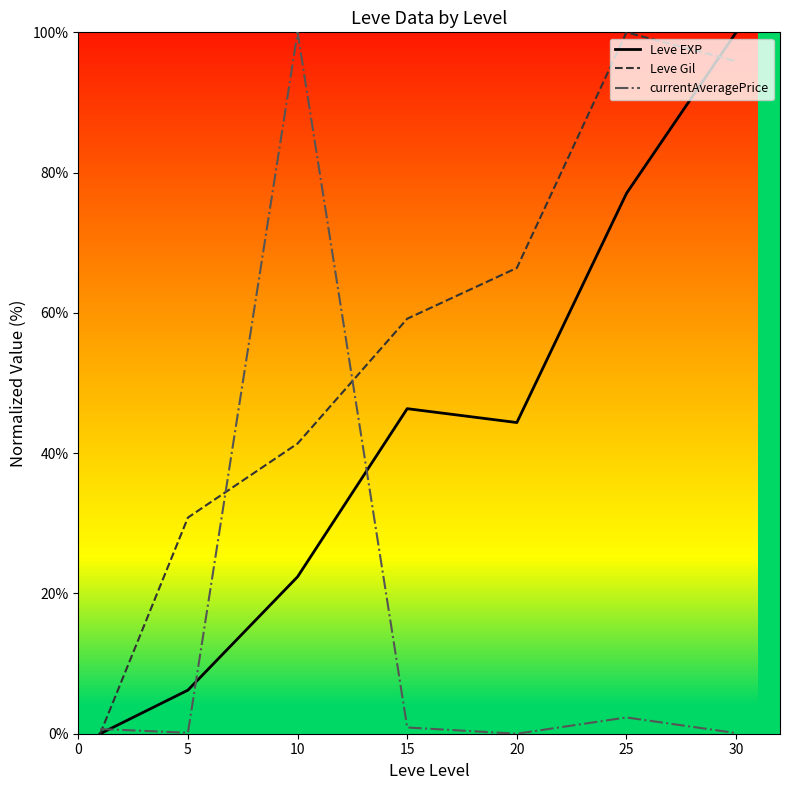

Which series has the largest total across all categories?

Leve Gil